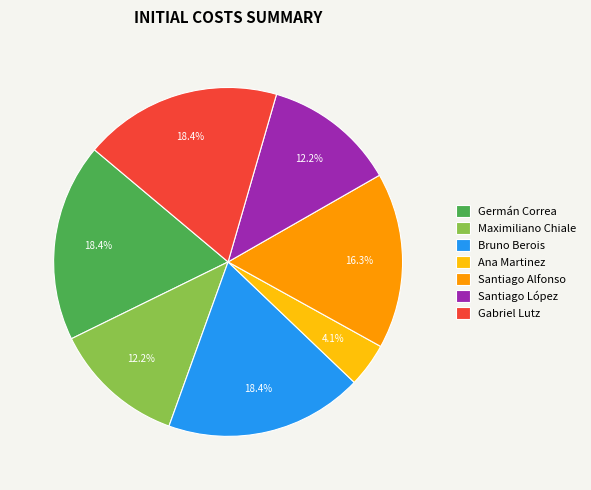

True or false: Ana Martinez accounts for 4% of the total.

True